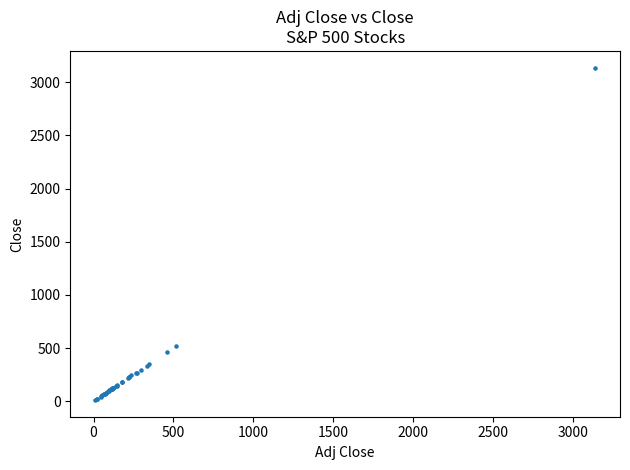

What Y value in the scatter plot is closest to 1574?

518.9